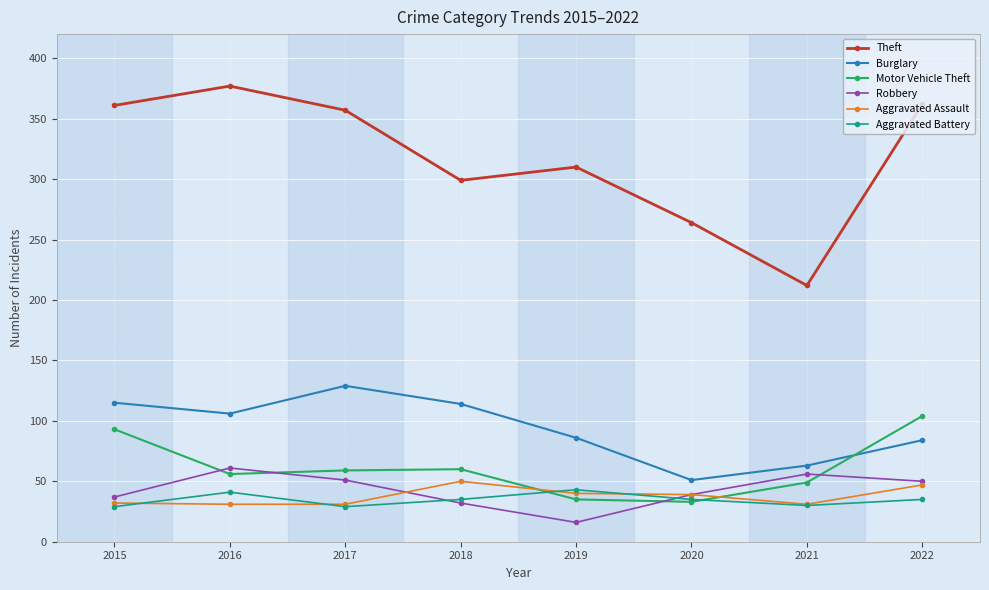

How many categories are shown in the chart?

8